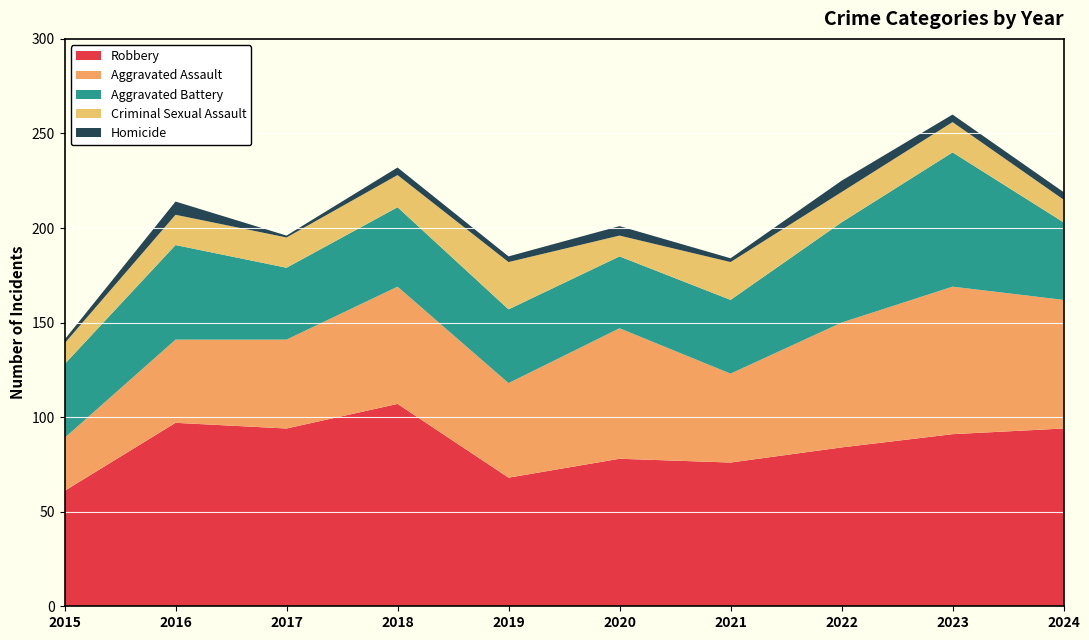

Reading left to right, extract all data points from this chart.

Robbery: 61	97	94	107	68	78	76	84	91	94
Aggravated Assault: 28	44	47	62	50	69	47	66	78	68
Aggravated Battery: 39	50	38	42	39	38	39	53	71	41
Criminal Sexual Assault: 11	16	16	17	25	11	20	16	16	12
Homicide: 2	7	1	4	3	5	2	6	4	4